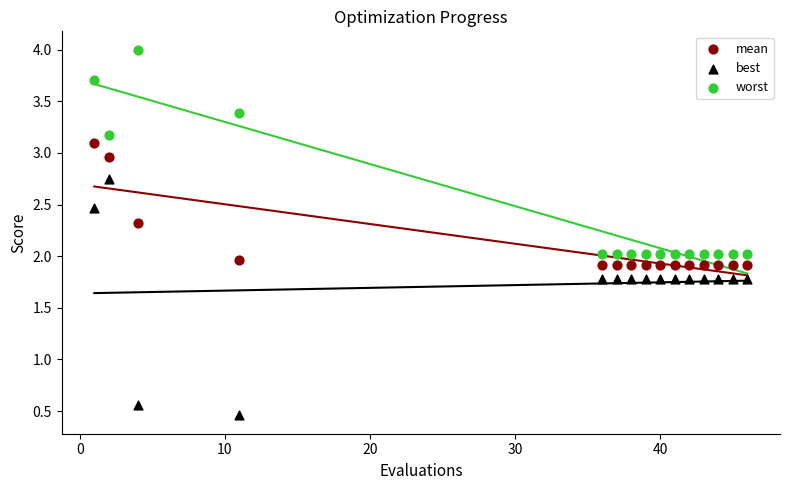

Across all data points, what is the range of X values (max minus min)?

45.0